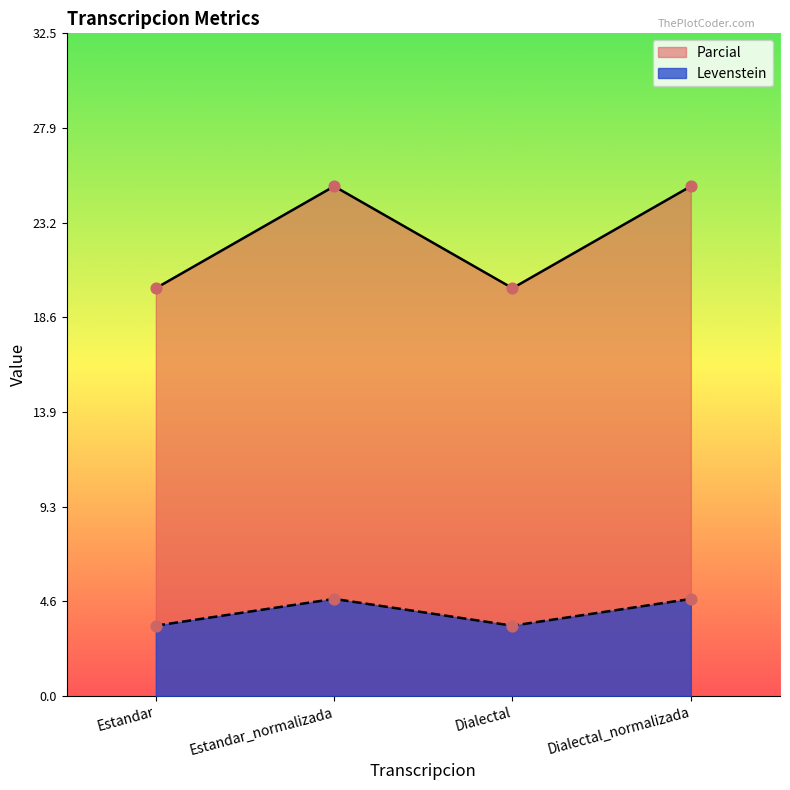

Which series contains the highest Y value?

Levenstein